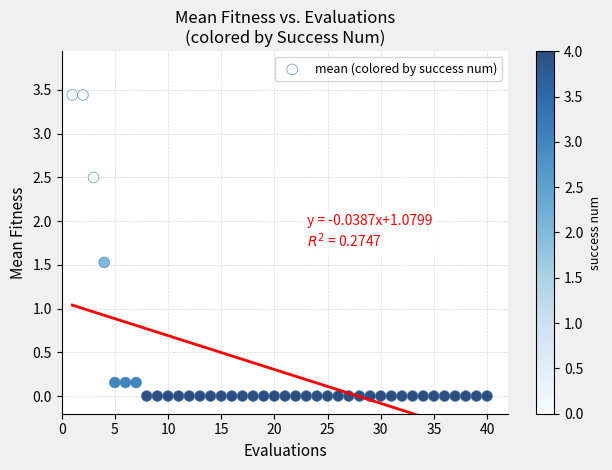

What Y value in the scatter plot is closest to 1?

1.5